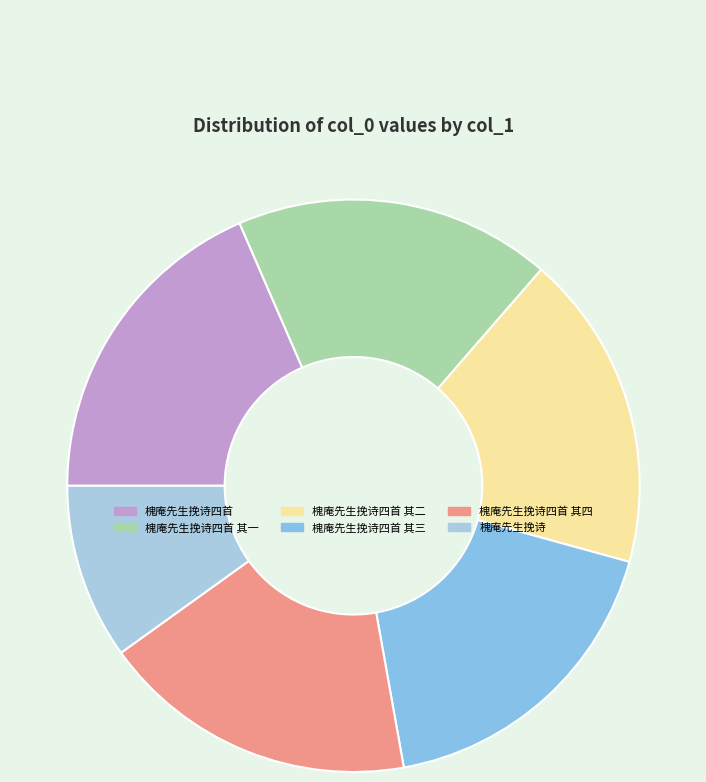

Do 槐庵先生挽诗四首 其二 and 槐庵先生挽诗四首 其四 together represent more than half of the pie?

No